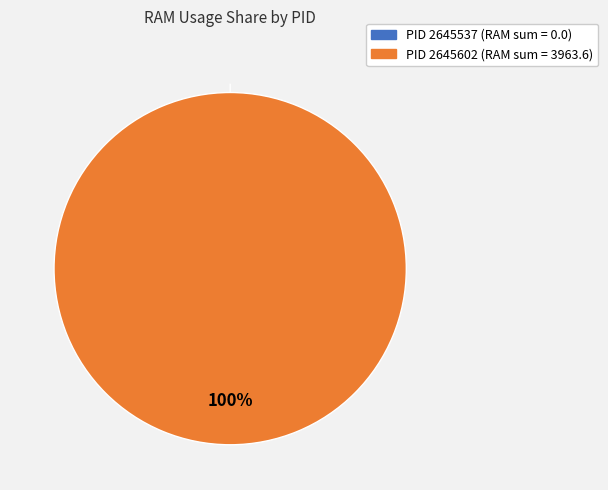

Rank the categories by value from highest to lowest.

PID 2645602, PID 2645537